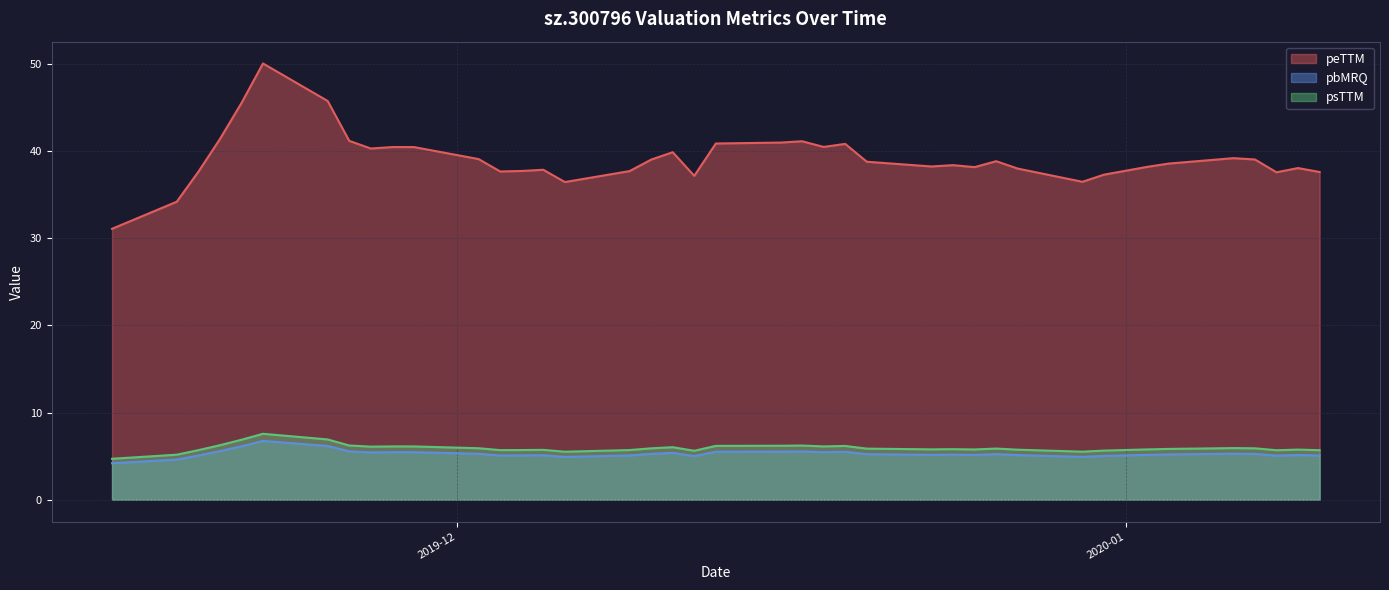

What is the label of the 13th point from the right?

2019-12-24